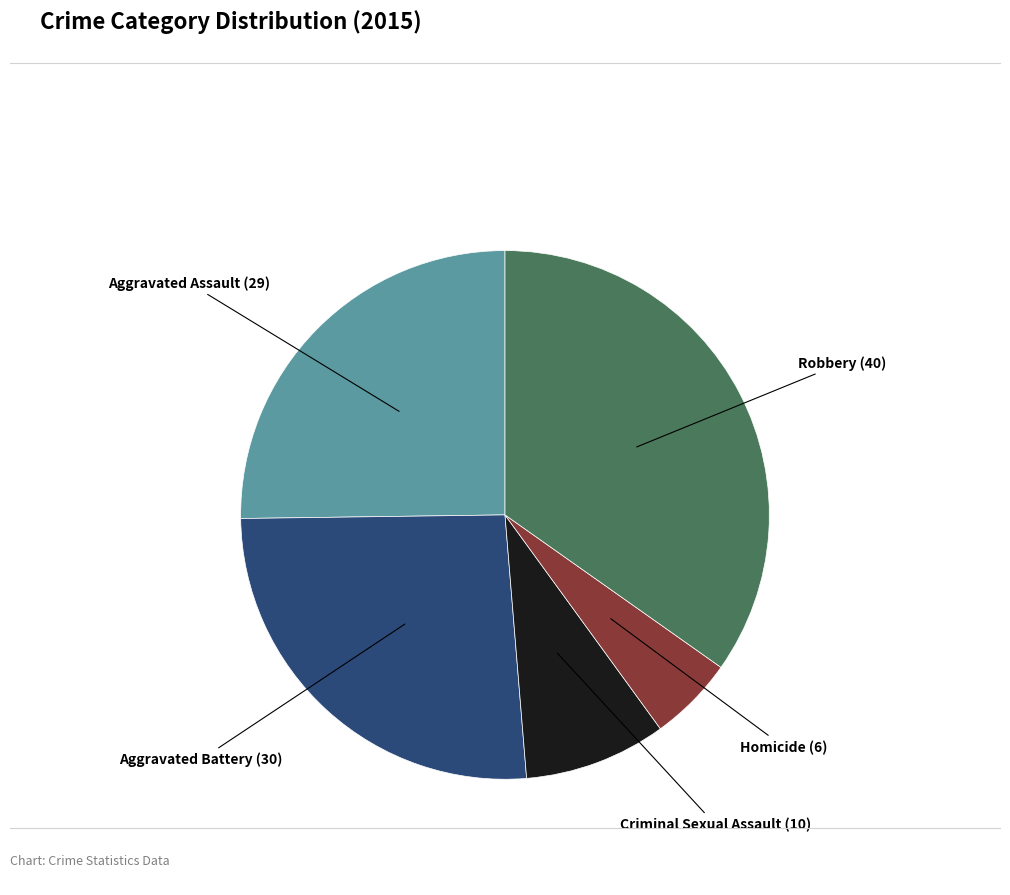

Is Aggravated Battery the majority of the pie?

No